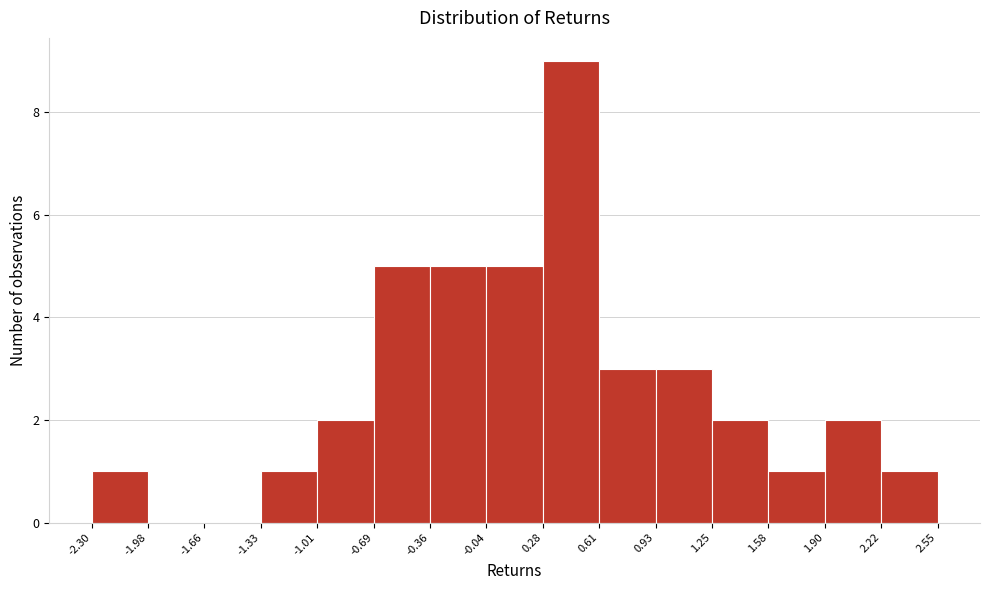

Reading left to right, list every bar in this chart as the range it spans on the x-axis followed by its height. The values are not printed on the chart, so give them approximately, as read against the axis.

-2.30 to -1.98: 1
-1.98 to -1.66: 0
-1.66 to -1.33: 0
-1.33 to -1.01: 1
-1.01 to -0.69: 2
-0.69 to -0.36: 5
-0.36 to -0.04: 5
-0.04 to 0.28: 5
0.28 to 0.61: 9
0.61 to 0.93: 3
0.93 to 1.25: 3
1.25 to 1.58: 2
1.58 to 1.90: 1
1.90 to 2.22: 2
2.22 to 2.55: 1